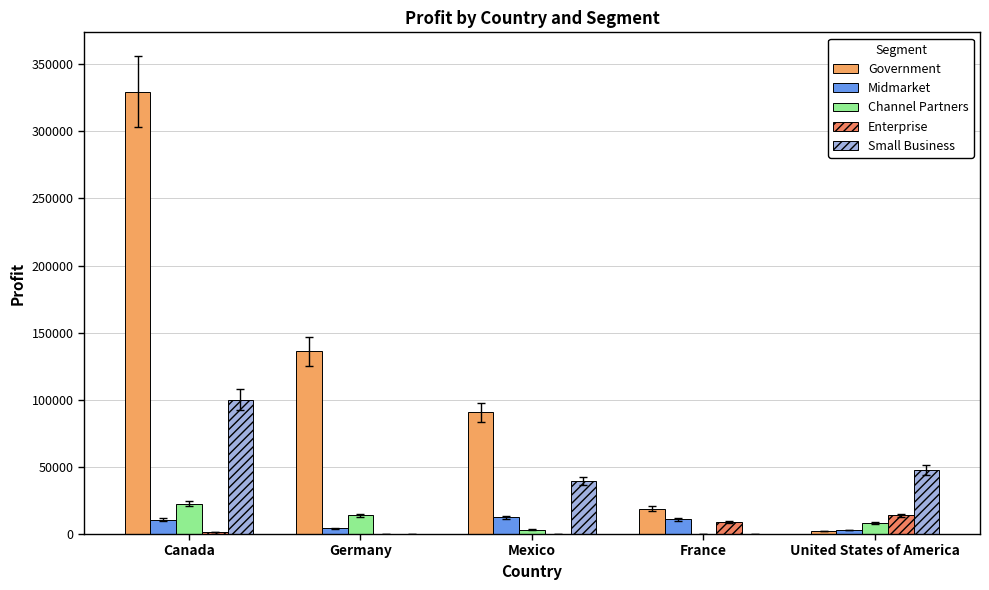

Are the bars grouped side by side (vs. stacked)?

Yes